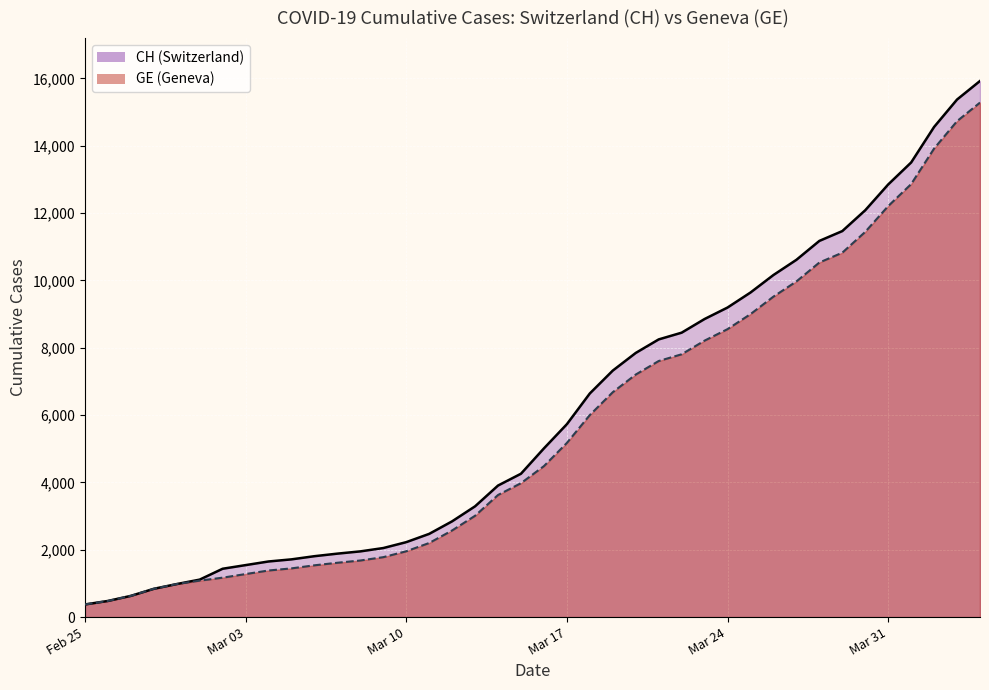

Is it true that GE equals 3667 at 15?

False